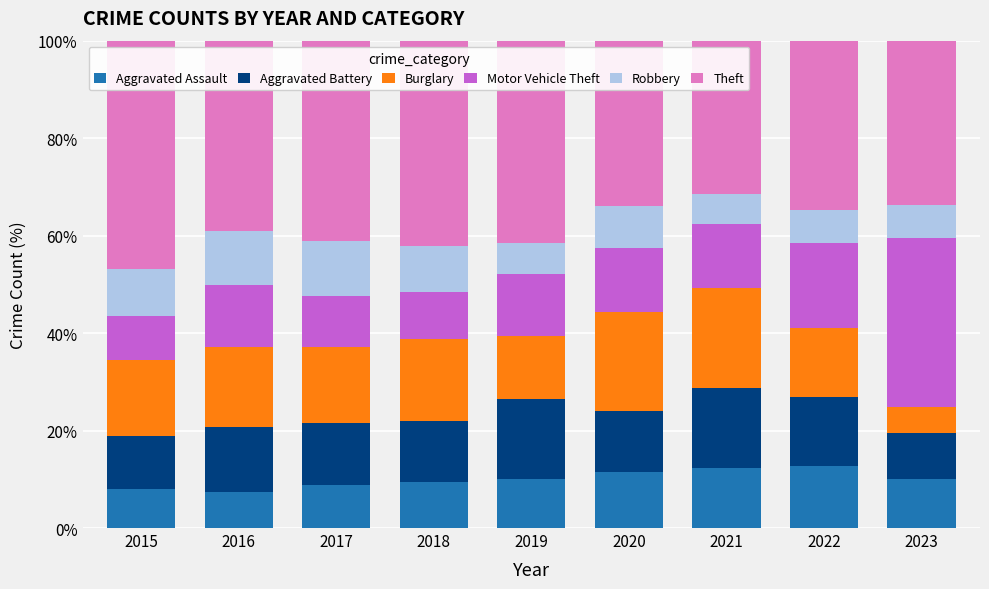

What is the highest value of the Aggravated Assault series?

12.8